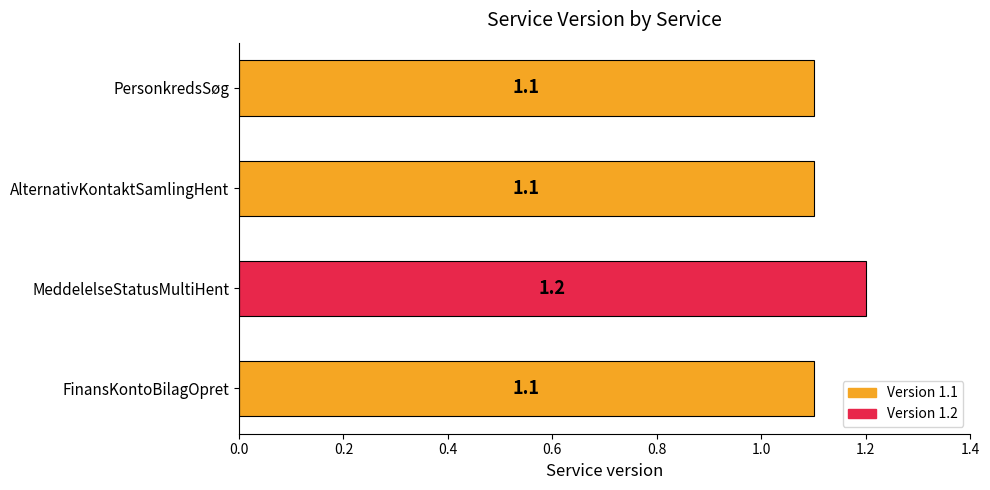

What is the change in value from FinansKontoBilagOpret to MeddelelseStatusMultiHent?

+0.1